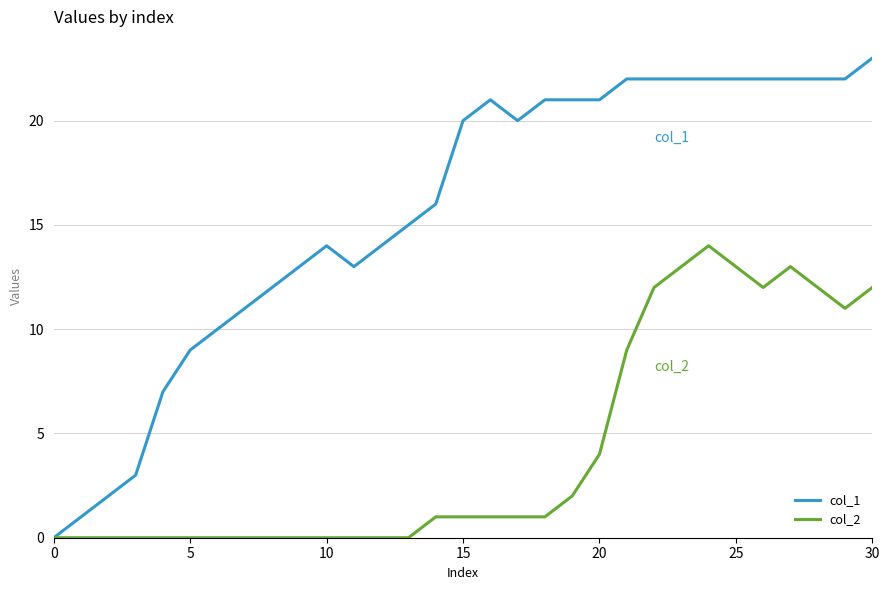

Which series has the largest total across all categories?

col_1